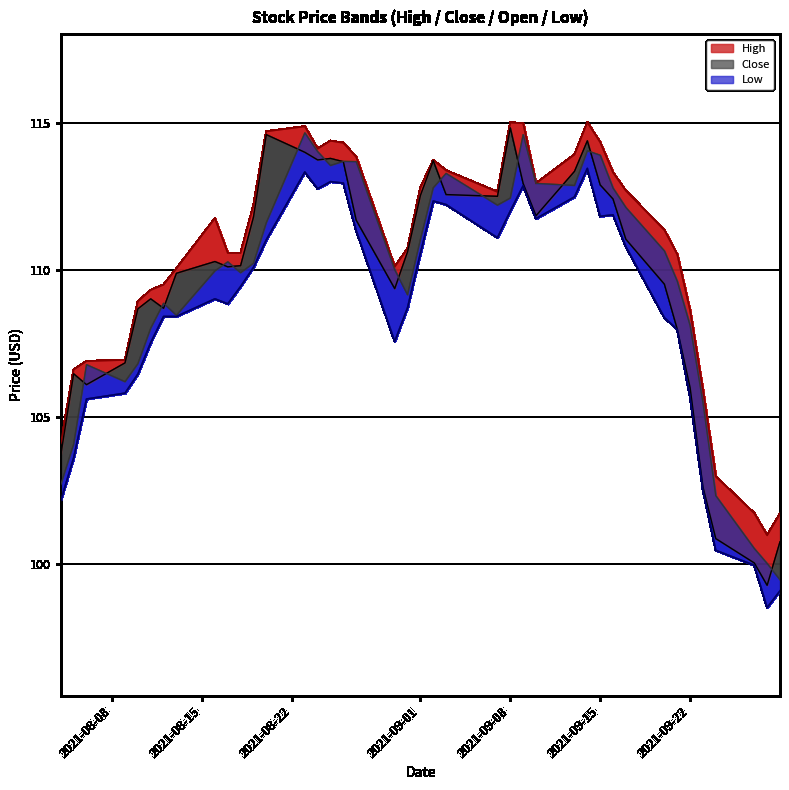

Is it true that the value at 37 is 151.6?

False